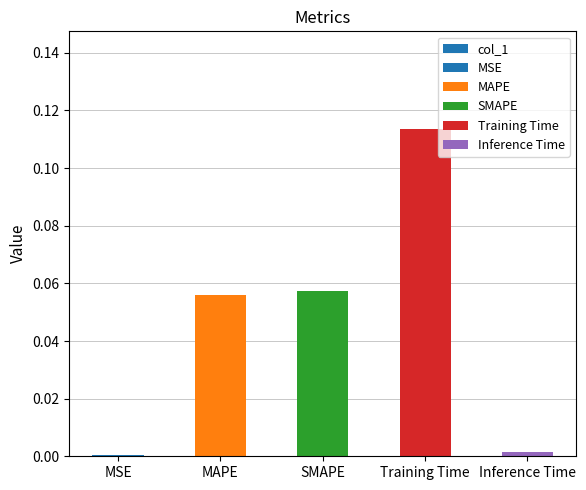

What is the label of the 2nd bar from the left?

MAPE